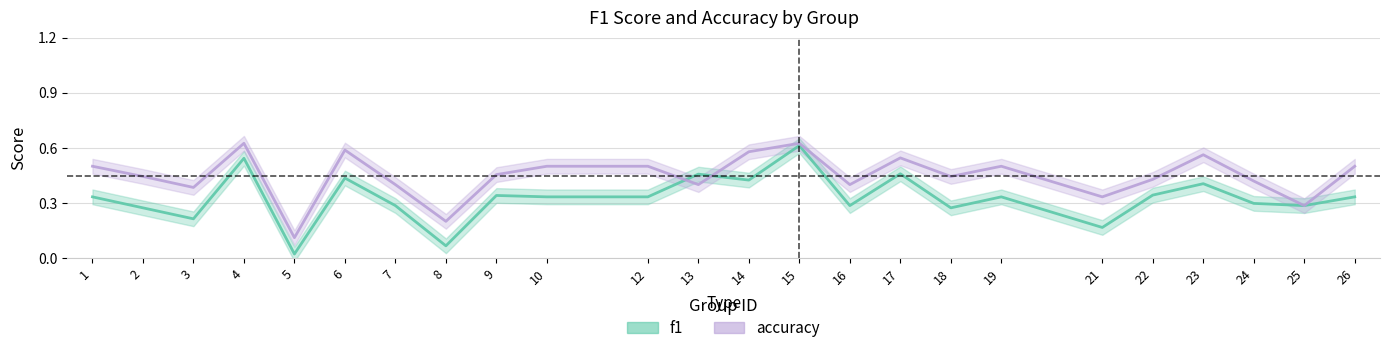

True or false: f1 has a value of 0.2 at 12.

False